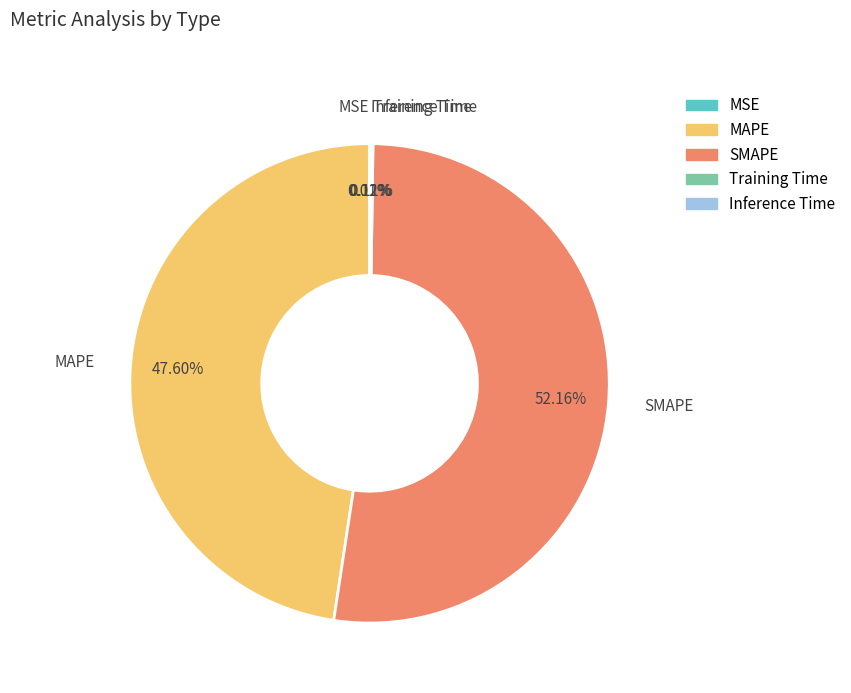

Does SMAPE account for over 50% of the chart?

Yes